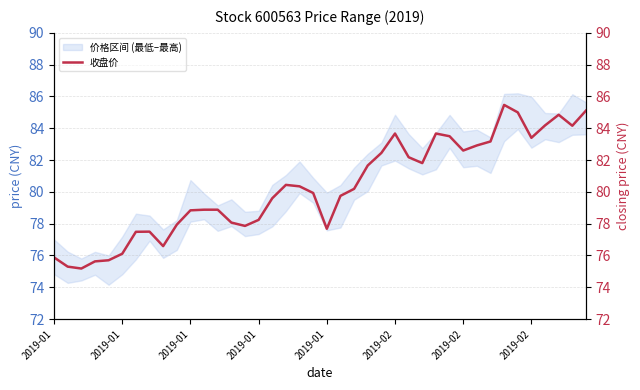

What is the difference between the maximum and minimum values?

10.3